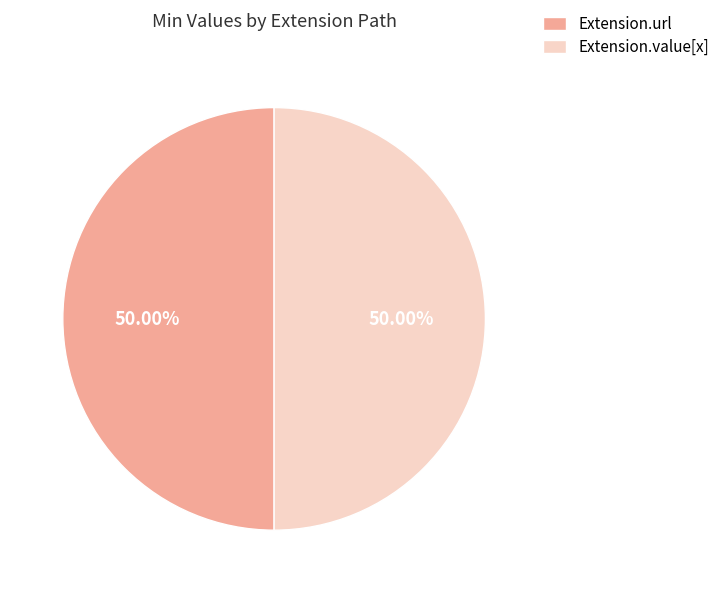

To the nearest percent, what percentage of the pie is Extension.value[x]?

50%